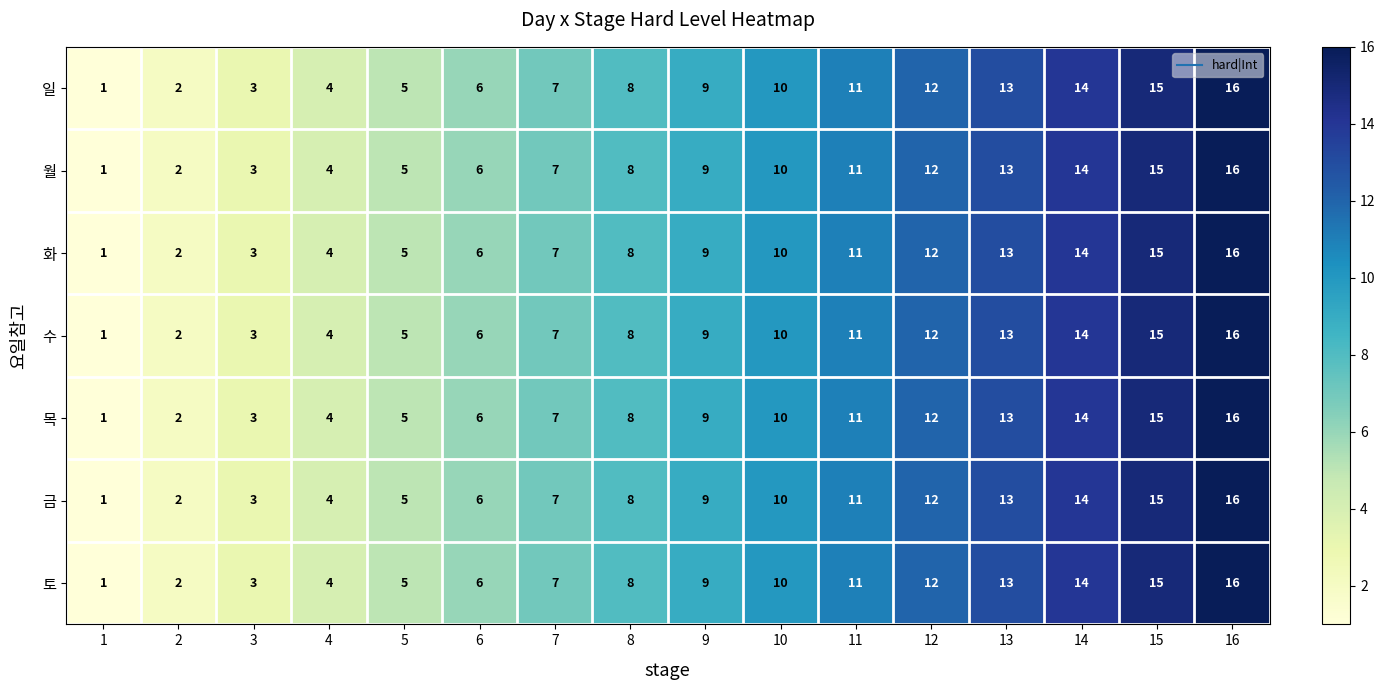

At which label does 수 reach its peak?

16